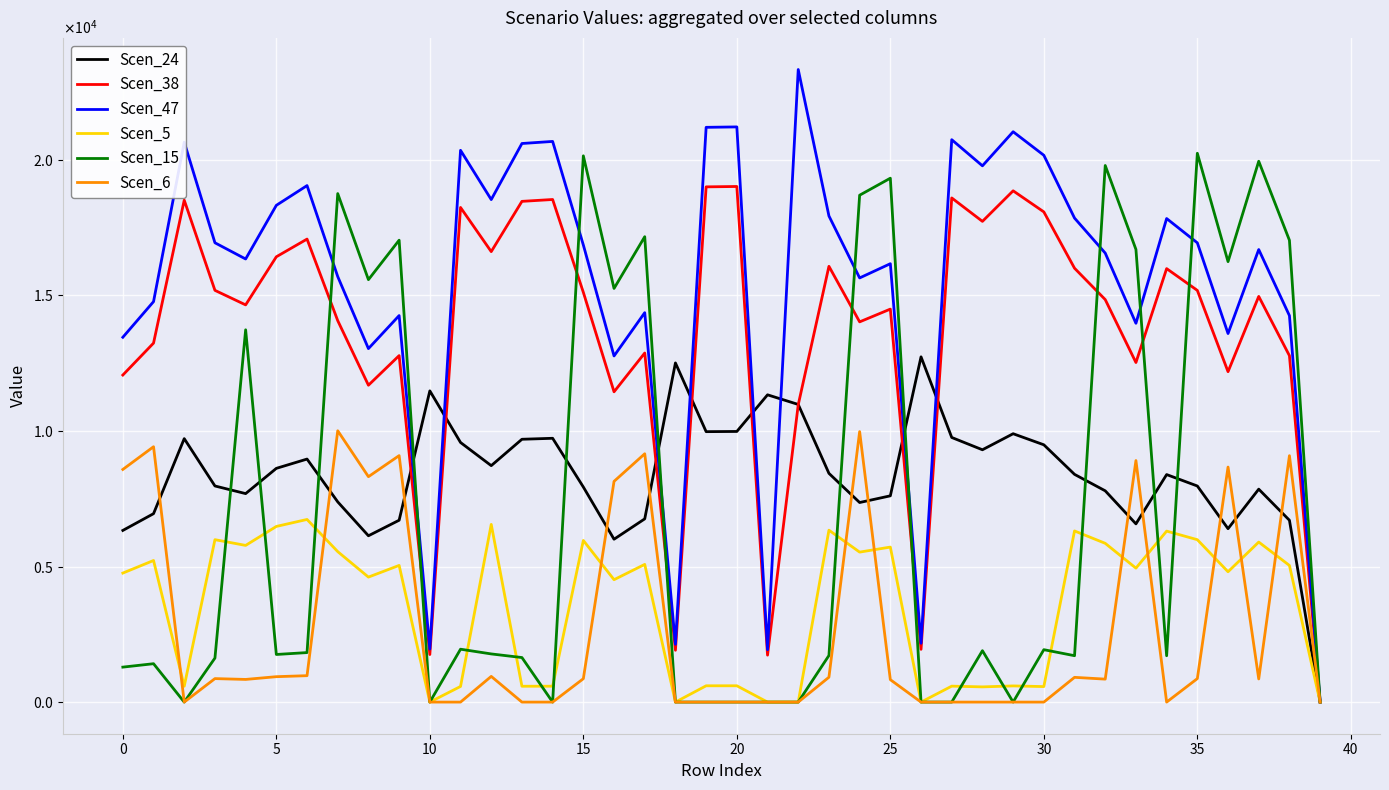

Does the chart have visible grid lines?

Yes